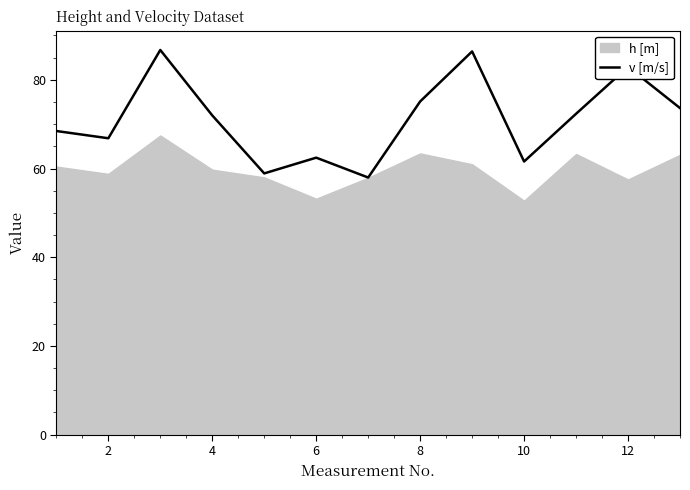

How many interior local peaks (higher than both neighbors) does the data have?

4